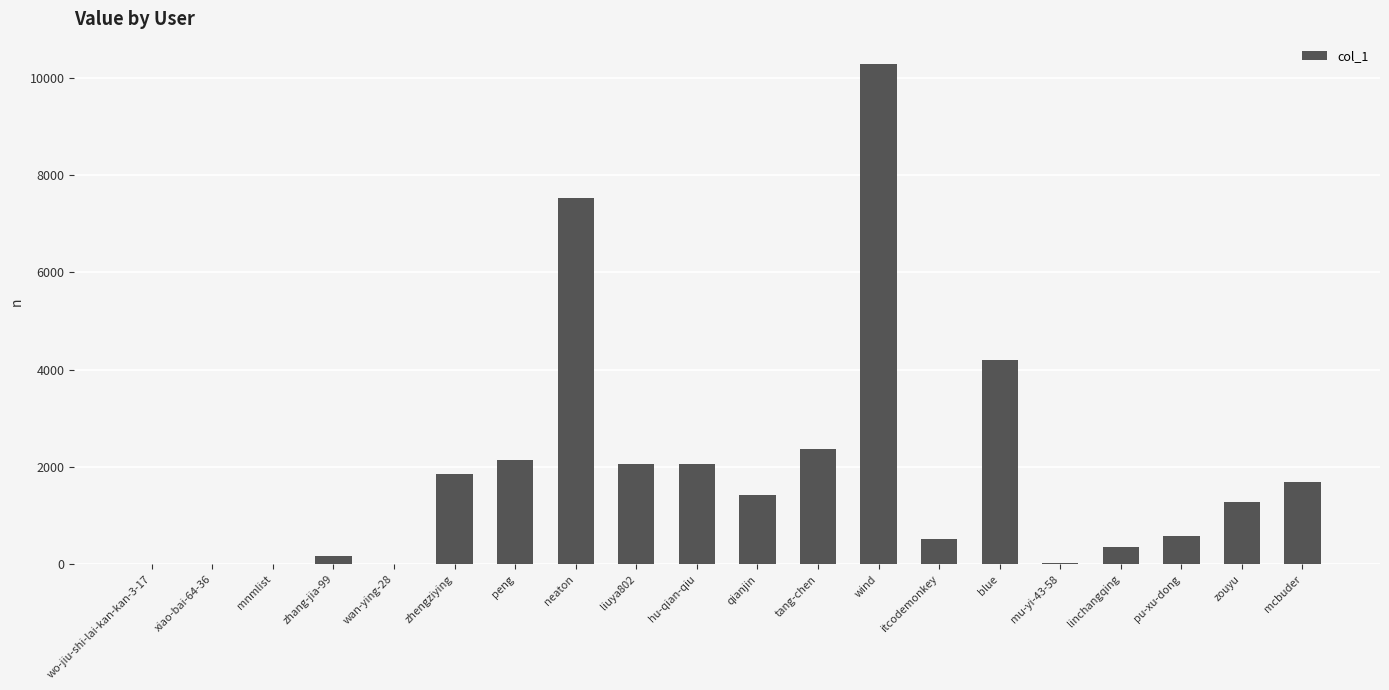

What is the greatest value displayed?

10282